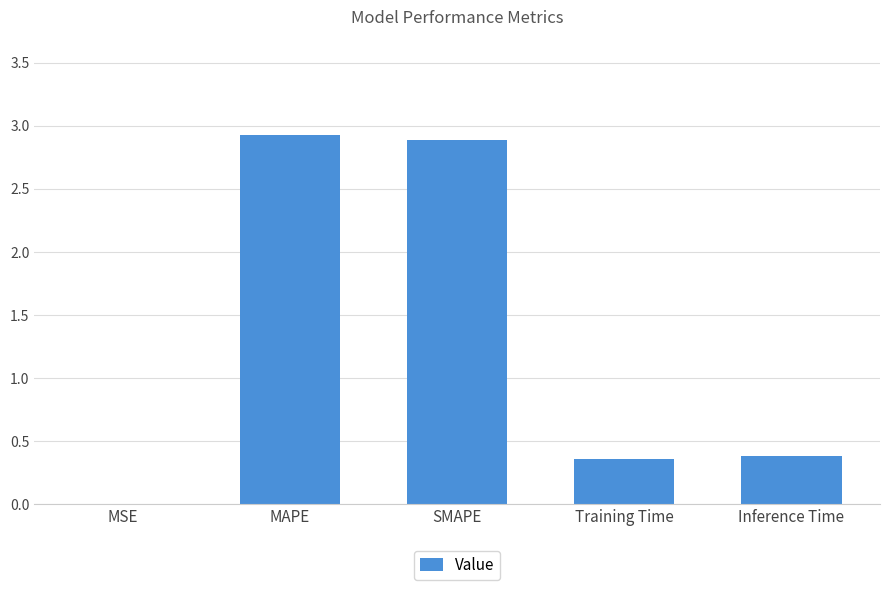

What value does the data have at MAPE?

2.9